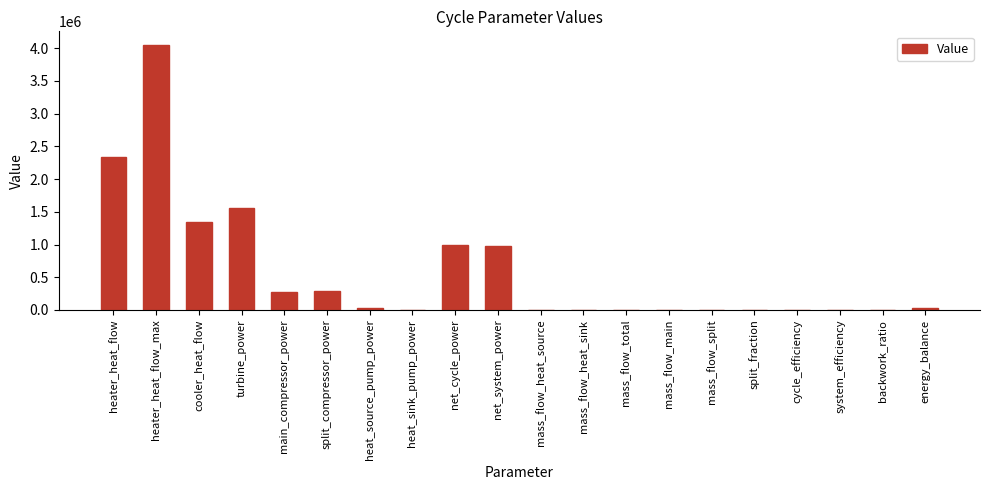

What is the greatest value displayed?

4054993.5